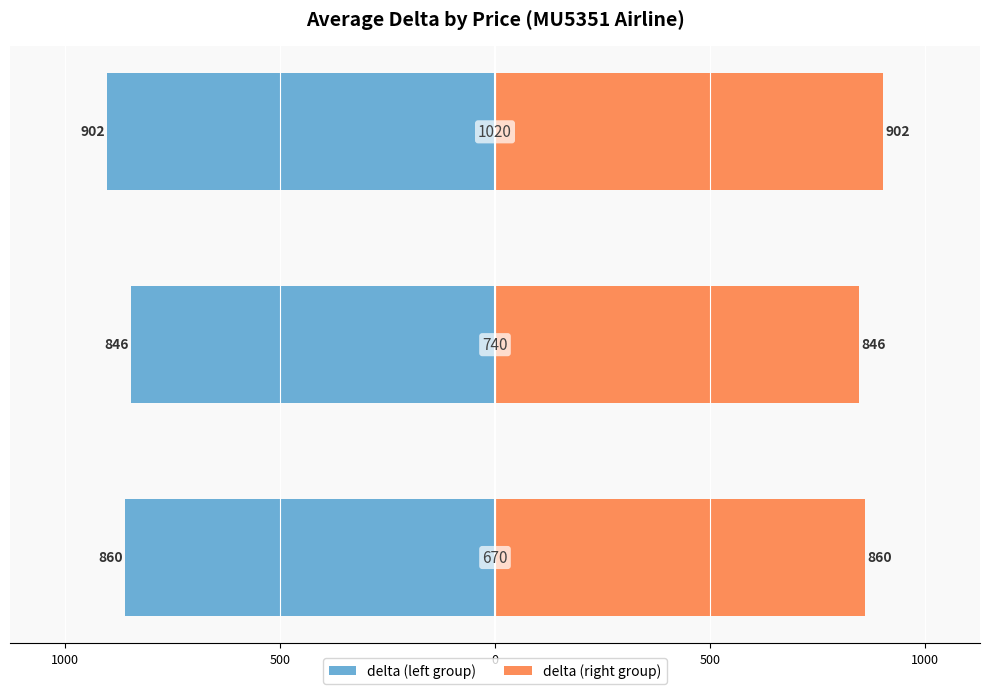

What are all the series names shown in the legend?

delta (left), delta (right)